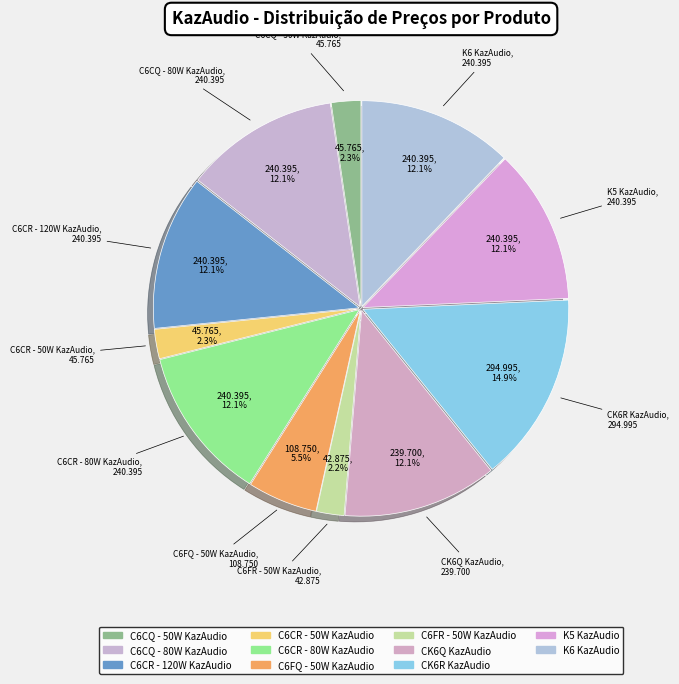

What percentage is NOT represented by K6 KazAudio?

87.9%